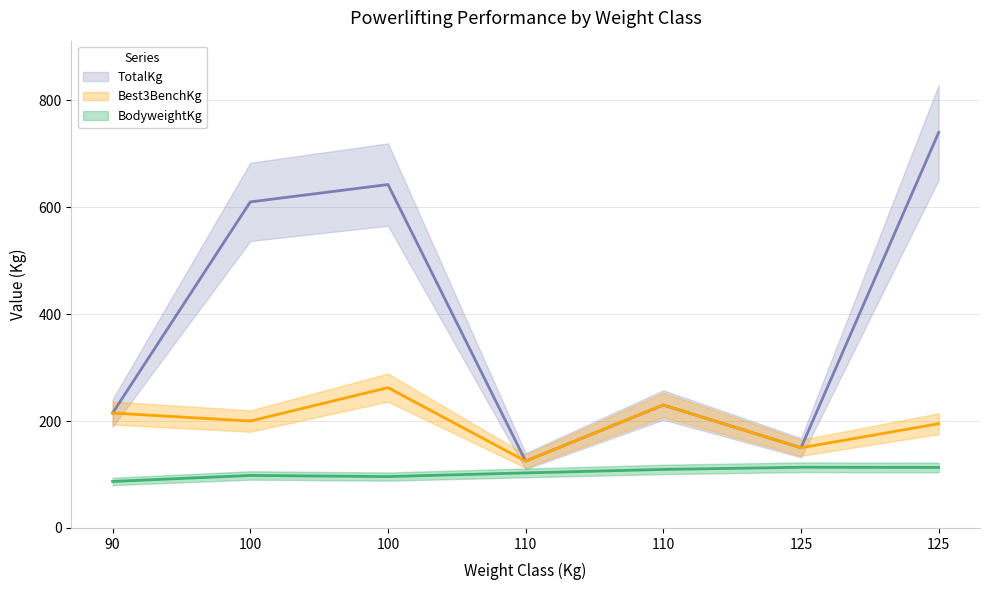

At 125, list the series in order from smallest to largest.

BodyweightKg, Best3BenchKg, TotalKg